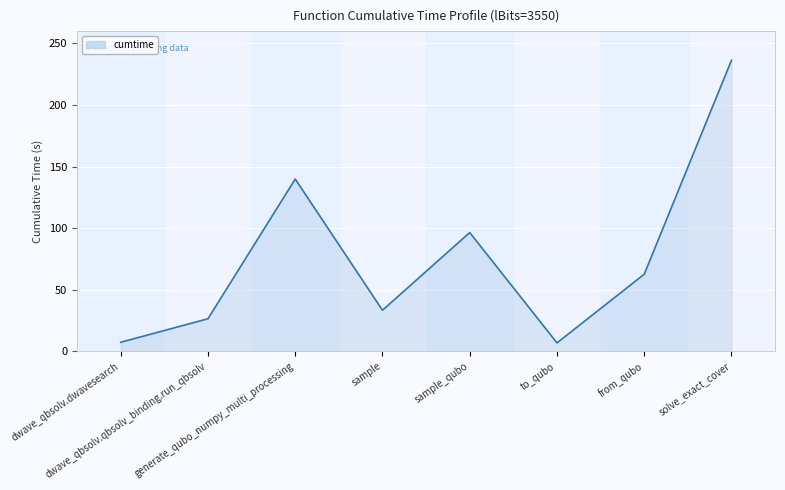

Count the number of values greater than 62.

4